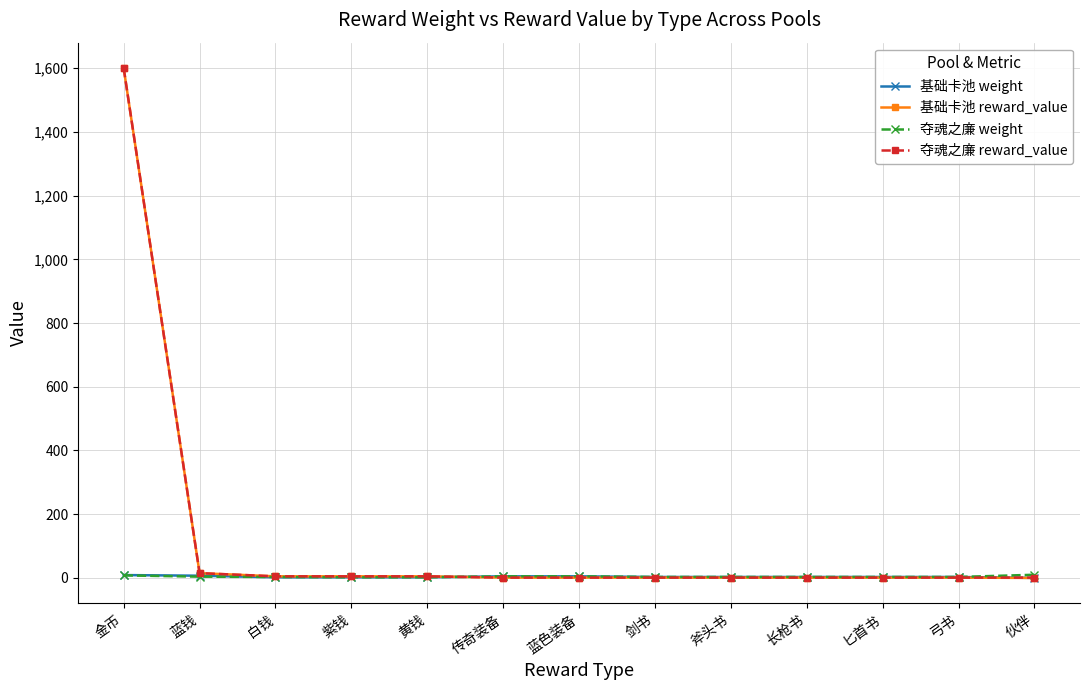

What is the label of the 9th point from the right?

黄钱